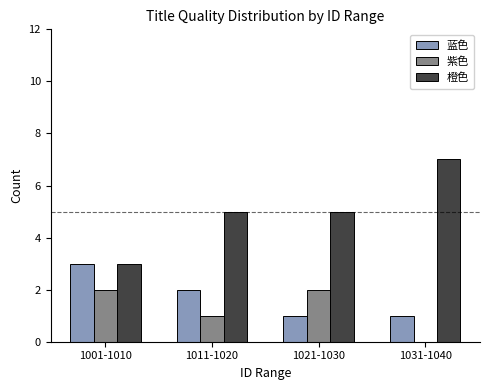

What are all the series names shown in the legend?

蓝色, 紫色, 橙色